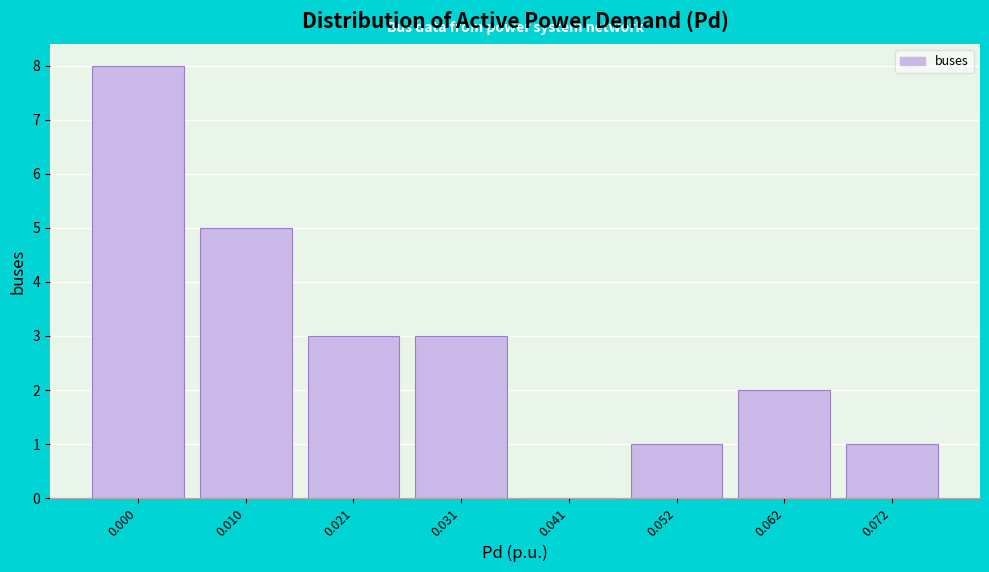

Reading left to right, list all the values displayed in this chart.

0.000=8	0.010=5	0.021=3	0.031=3	0.041=0	0.052=1	0.062=2	0.072=1